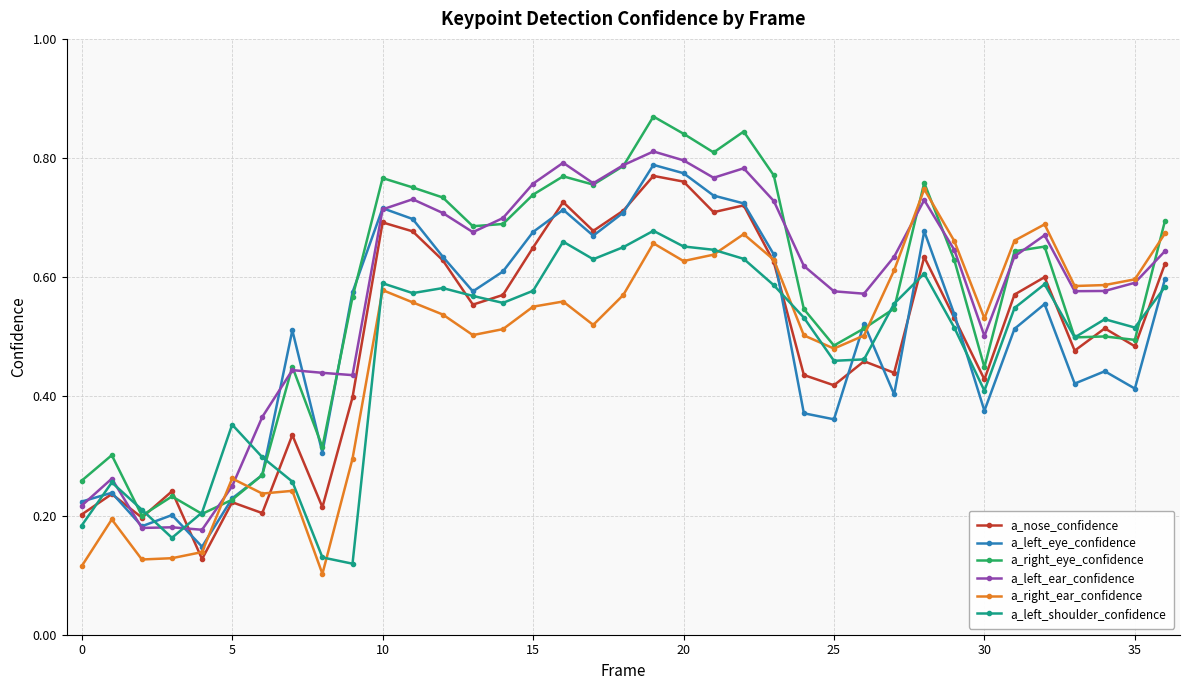

At how many categories does at least one series exceed 0?

37